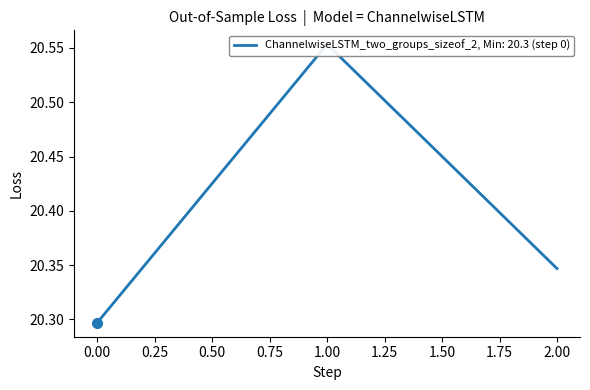

What is the value of the 2nd point from the left?

20.6